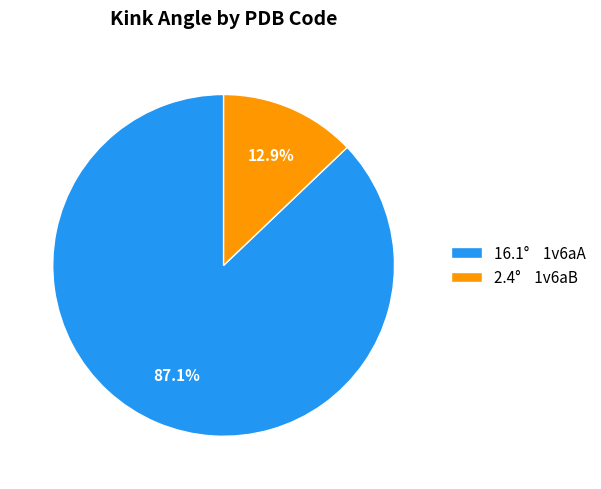

Rank the categories by value from highest to lowest.

16.1° 1v6aA, 2.4° 1v6aB